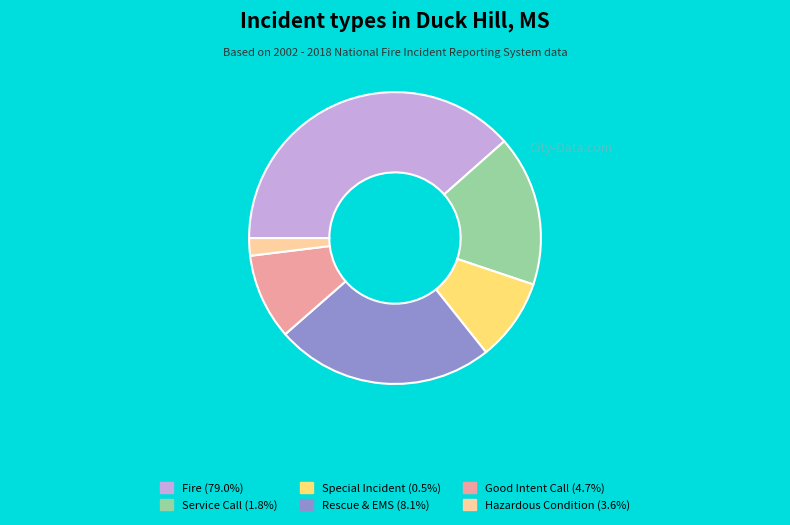

Does any single category account for the majority?

No